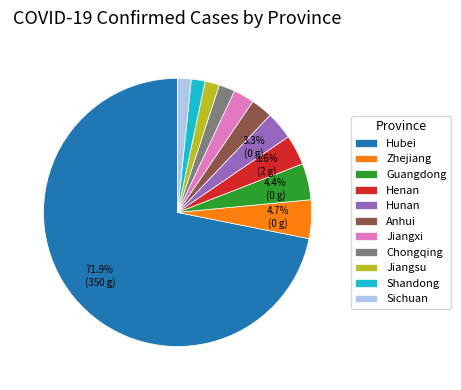

To the nearest percent, what portion does Henan represent?

4%